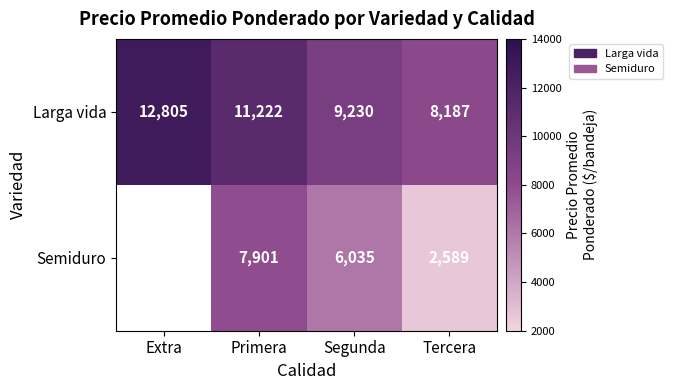

How many distinct data groups are displayed?

2